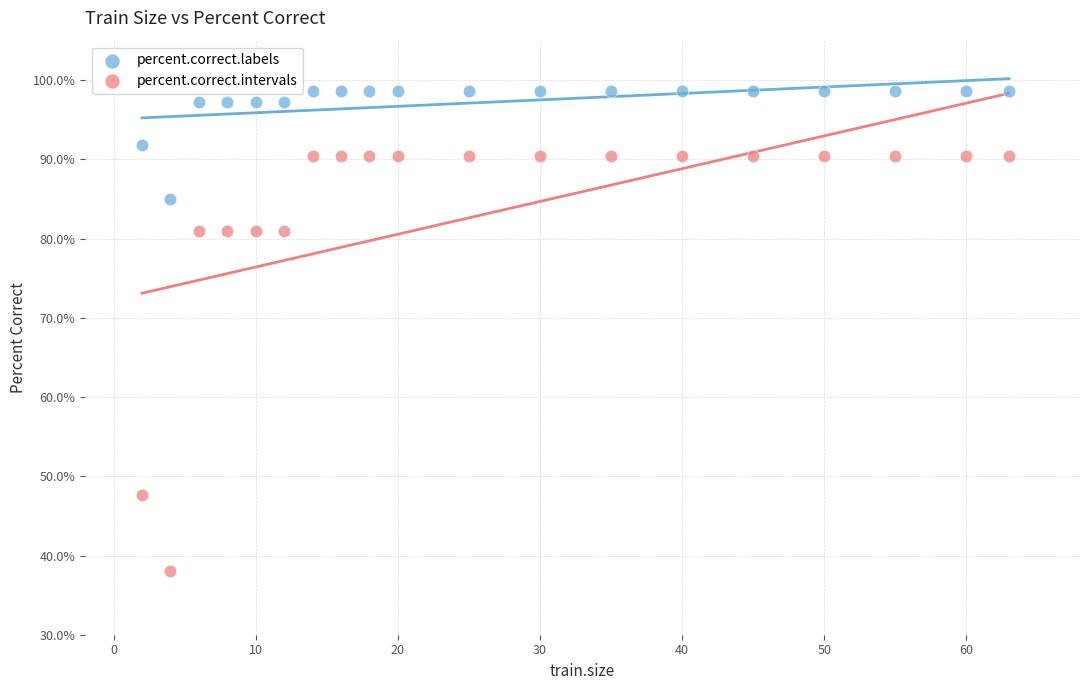

Across all data points, what is the range of X values (max minus min)?

61.0